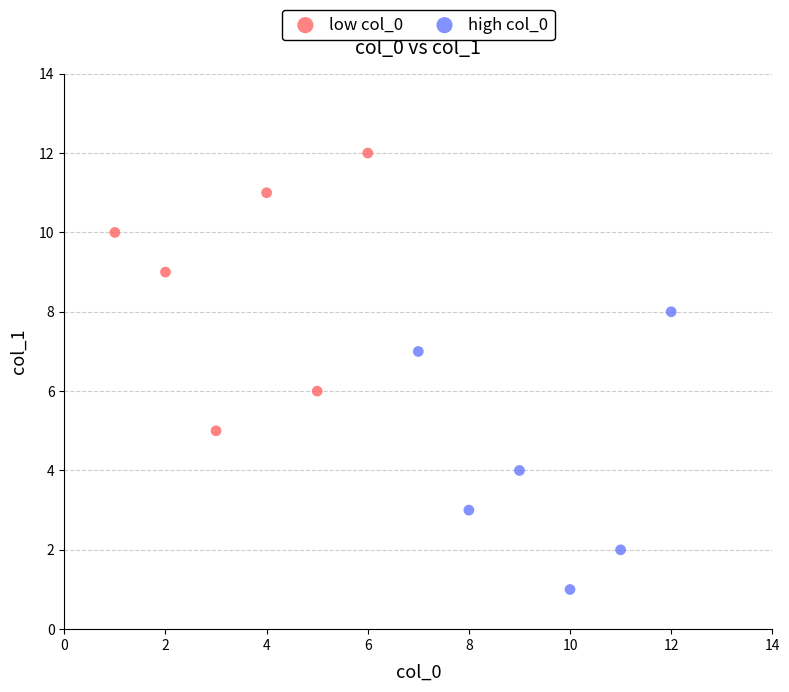

Which series reaches the maximum Y coordinate?

low col_0